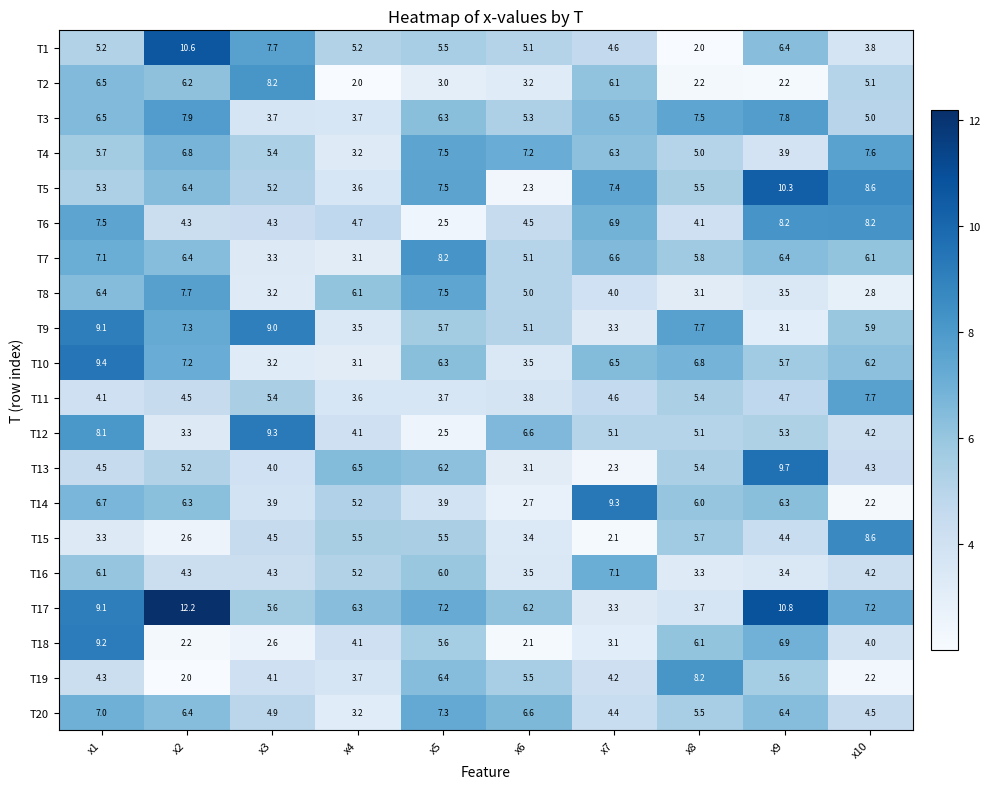

Read the T2 value at x9.

2.2